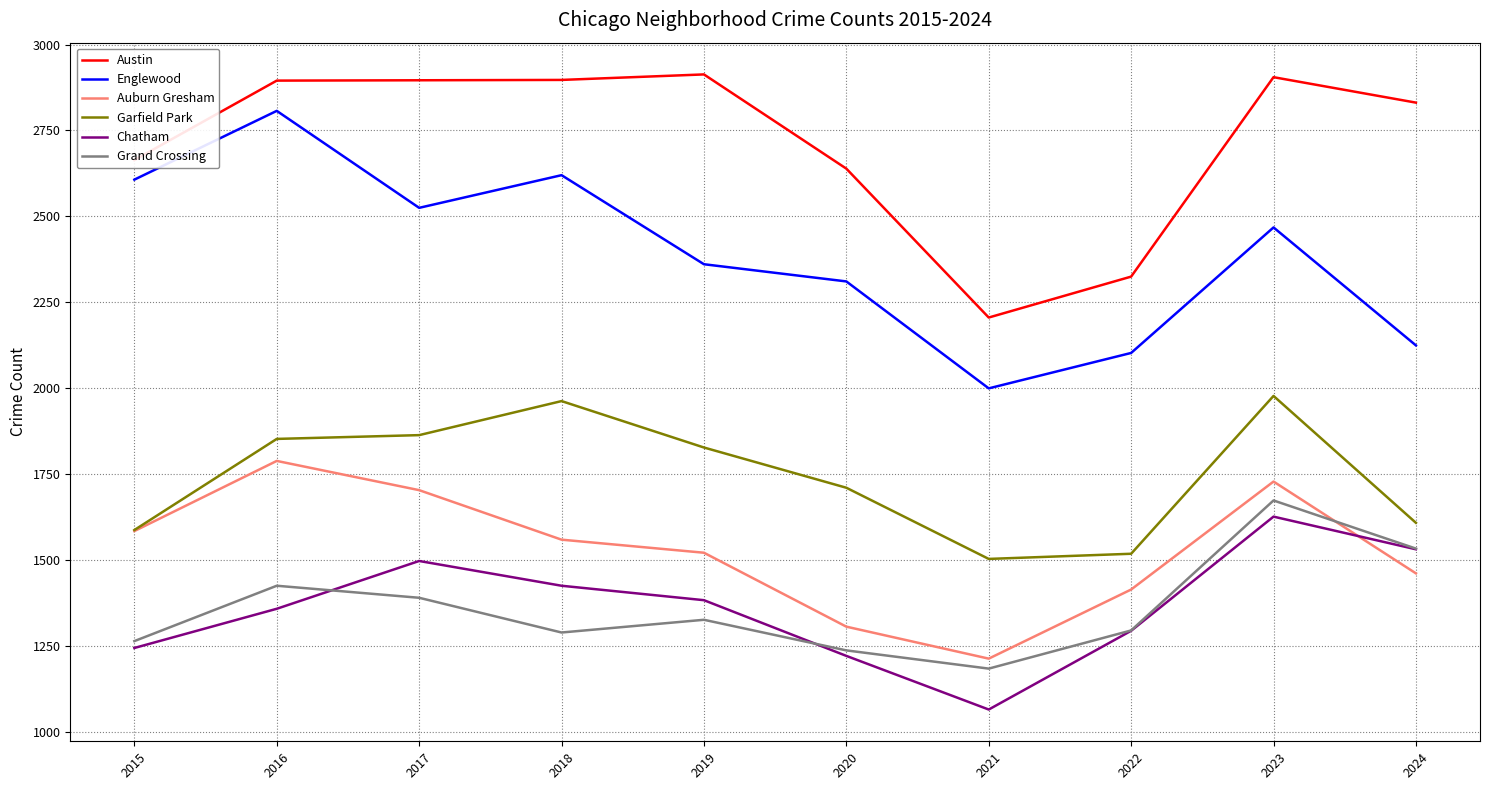

What is the difference between the highest and lowest values at 2020?

1417